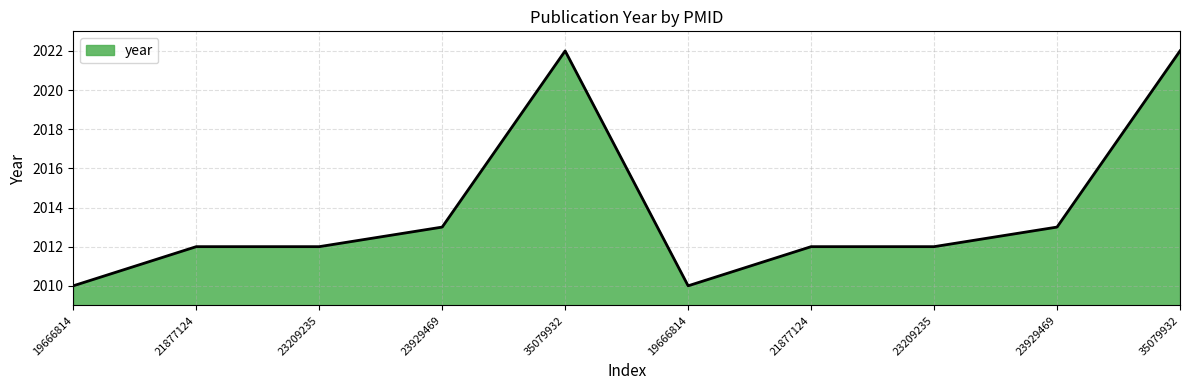

Reading left to right, what are all the values shown in this chart?

19666814=2010	21877124=2012	23209235=2012	23929469=2013	35079932=2022	19666814=2010	21877124=2012	23209235=2012	23929469=2013	35079932=2022